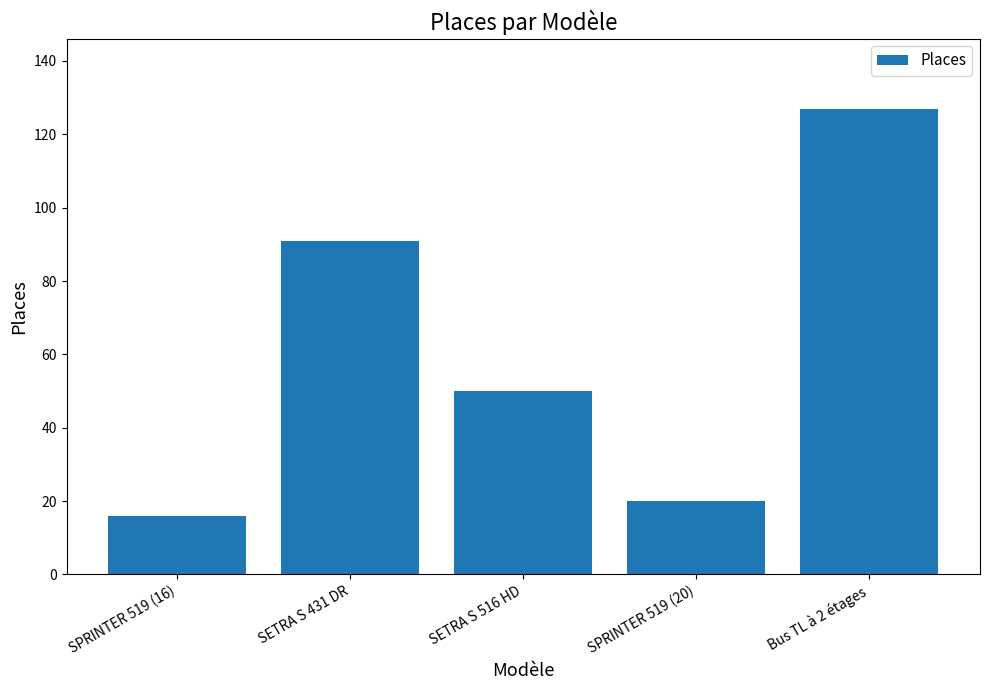

How many data points are less than 50?

2